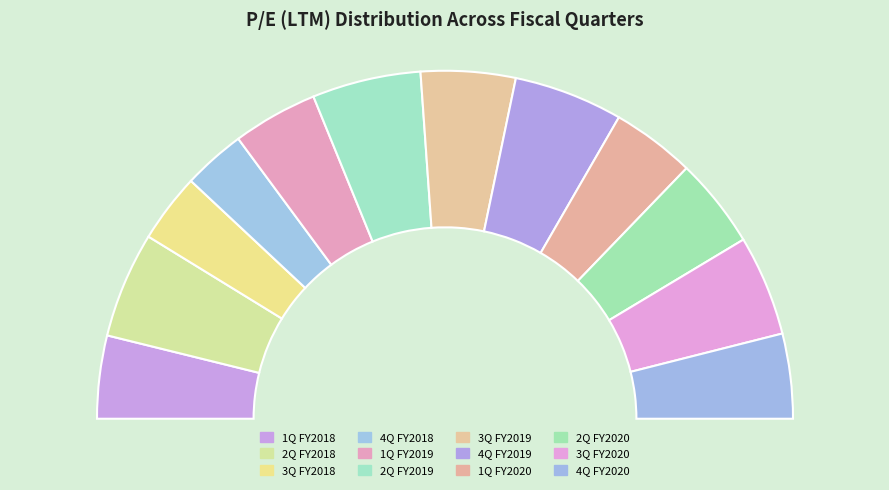

To the nearest percent, what portion does 2Q FY2019 represent?

10%